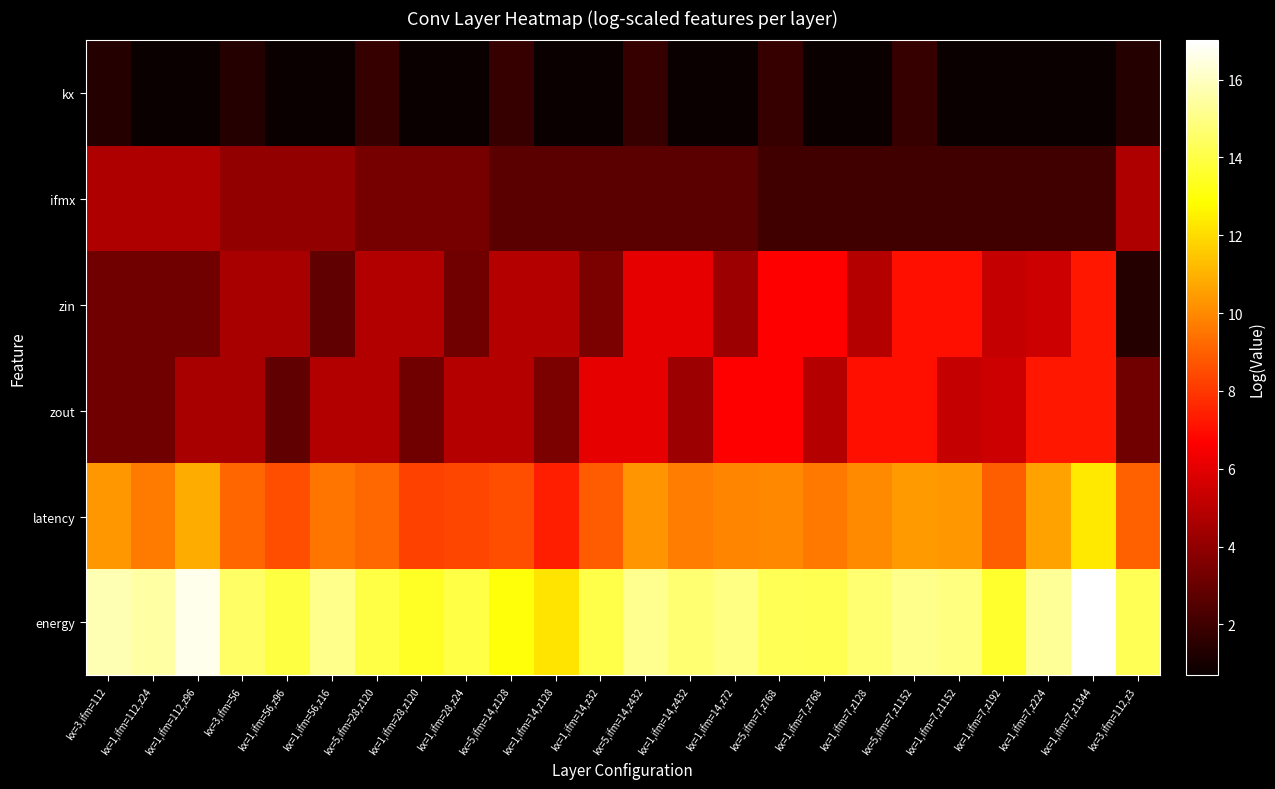

Reading left to right, transcribe all the data shown in this chart.

kx: kx=3,ifm=112=1.4	kx=1,ifm=112,z24=0.7	kx=1,ifm=112,z96=0.7	kx=3,ifm=56=1.4	kx=1,ifm=56,z96=0.7	kx=1,ifm=56,z16=0.7	kx=5,ifm=28,z120=1.8	kx=1,ifm=28,z120=0.7	kx=1,ifm=28,z24=0.7	kx=5,ifm=14,z128=1.8	kx=1,ifm=14,z128=0.7	kx=1,ifm=14,z32=0.7	kx=5,ifm=14,z432=1.8	kx=1,ifm=14,z432=0.7	kx=1,ifm=14,z72=0.7	kx=5,ifm=7,z768=1.8	kx=1,ifm=7,z768=0.7	kx=1,ifm=7,z128=0.7	kx=5,ifm=7,z1152=1.8	kx=1,ifm=7,z1152=0.7	kx=1,ifm=7,z192=0.7	kx=1,ifm=7,z224=0.7	kx=1,ifm=7,z1344=0.7	kx=3,ifm=112,z3=1.4
ifmx: kx=3,ifm=112=4.7	kx=1,ifm=112,z24=4.7	kx=1,ifm=112,z96=4.7	kx=3,ifm=56=4.0	kx=1,ifm=56,z96=4.0	kx=1,ifm=56,z16=4.0	kx=5,ifm=28,z120=3.4	kx=1,ifm=28,z120=3.4	kx=1,ifm=28,z24=3.4	kx=5,ifm=14,z128=2.7	kx=1,ifm=14,z128=2.7	kx=1,ifm=14,z32=2.7	kx=5,ifm=14,z432=2.7	kx=1,ifm=14,z432=2.7	kx=1,ifm=14,z72=2.7	kx=5,ifm=7,z768=2.1	kx=1,ifm=7,z768=2.1	kx=1,ifm=7,z128=2.1	kx=5,ifm=7,z1152=2.1	kx=1,ifm=7,z1152=2.1	kx=1,ifm=7,z192=2.1	kx=1,ifm=7,z224=2.1	kx=1,ifm=7,z1344=2.1	kx=3,ifm=112,z3=4.7
zin: kx=3,ifm=112=3.2	kx=1,ifm=112,z24=3.2	kx=1,ifm=112,z96=3.2	kx=3,ifm=56=4.6	kx=1,ifm=56,z96=4.6	kx=1,ifm=56,z16=2.8	kx=5,ifm=28,z120=4.8	kx=1,ifm=28,z120=4.8	kx=1,ifm=28,z24=3.2	kx=5,ifm=14,z128=4.9	kx=1,ifm=14,z128=4.9	kx=1,ifm=14,z32=3.5	kx=5,ifm=14,z432=6.1	kx=1,ifm=14,z432=6.1	kx=1,ifm=14,z72=4.3	kx=5,ifm=7,z768=6.6	kx=1,ifm=7,z768=6.6	kx=1,ifm=7,z128=4.9	kx=5,ifm=7,z1152=7.1	kx=1,ifm=7,z1152=7.1	kx=1,ifm=7,z192=5.3	kx=1,ifm=7,z224=5.4	kx=1,ifm=7,z1344=7.2	kx=3,ifm=112,z3=1.4
zout: kx=3,ifm=112=3.2	kx=1,ifm=112,z24=3.2	kx=1,ifm=112,z96=4.6	kx=3,ifm=56=4.6	kx=1,ifm=56,z96=2.8	kx=1,ifm=56,z16=4.8	kx=5,ifm=28,z120=4.8	kx=1,ifm=28,z120=3.2	kx=1,ifm=28,z24=4.9	kx=5,ifm=14,z128=4.9	kx=1,ifm=14,z128=3.5	kx=1,ifm=14,z32=6.1	kx=5,ifm=14,z432=6.1	kx=1,ifm=14,z432=4.3	kx=1,ifm=14,z72=6.6	kx=5,ifm=7,z768=6.6	kx=1,ifm=7,z768=4.9	kx=1,ifm=7,z128=7.1	kx=5,ifm=7,z1152=7.1	kx=1,ifm=7,z1152=5.3	kx=1,ifm=7,z192=5.4	kx=1,ifm=7,z224=7.2	kx=1,ifm=7,z1344=7.2	kx=3,ifm=112,z3=3.2
latency: kx=3,ifm=112=10.3	kx=1,ifm=112,z24=9.7	kx=1,ifm=112,z96=10.8	kx=3,ifm=56=9.2	kx=1,ifm=56,z96=8.6	kx=1,ifm=56,z16=9.5	kx=5,ifm=28,z120=9.2	kx=1,ifm=28,z120=8.3	kx=1,ifm=28,z24=8.4	kx=5,ifm=14,z128=8.5	kx=1,ifm=14,z128=7.4	kx=1,ifm=14,z32=8.9	kx=5,ifm=14,z432=10.3	kx=1,ifm=14,z432=9.7	kx=1,ifm=14,z72=9.9	kx=5,ifm=7,z768=10.0	kx=1,ifm=7,z768=9.6	kx=1,ifm=7,z128=10.0	kx=5,ifm=7,z1152=10.4	kx=1,ifm=7,z1152=10.3	kx=1,ifm=7,z192=9.0	kx=1,ifm=7,z224=10.6	kx=1,ifm=7,z1344=12.3	kx=3,ifm=112,z3=9.0
energy: kx=3,ifm=112=15.8	kx=1,ifm=112,z24=15.5	kx=1,ifm=112,z96=16.7	kx=3,ifm=56=14.5	kx=1,ifm=56,z96=13.9	kx=1,ifm=56,z16=15.1	kx=5,ifm=28,z120=14.0	kx=1,ifm=28,z120=13.5	kx=1,ifm=28,z24=14.0	kx=5,ifm=14,z128=13.0	kx=1,ifm=14,z128=12.2	kx=1,ifm=14,z32=14.1	kx=5,ifm=14,z432=15.2	kx=1,ifm=14,z432=14.7	kx=1,ifm=14,z72=15.0	kx=5,ifm=7,z768=14.3	kx=1,ifm=7,z768=14.2	kx=1,ifm=7,z128=14.7	kx=5,ifm=7,z1152=15.1	kx=1,ifm=7,z1152=14.9	kx=1,ifm=7,z192=13.6	kx=1,ifm=7,z224=15.3	kx=1,ifm=7,z1344=17.0	kx=3,ifm=112,z3=14.2